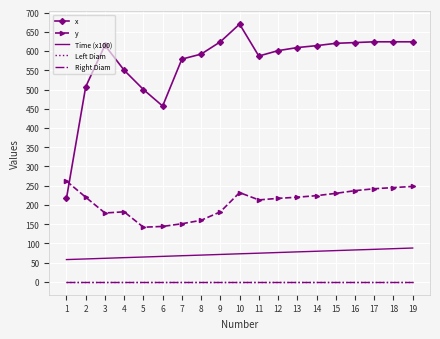

Reading left to right, list all the values displayed in this chart.

x: 1=217.0	2=507.0	3=615.0	4=550.0	5=500.0	6=457.0	7=579.0	8=592.0	9=624.0	10=670.0	11=587.0	12=601.0	13=609.0	14=614.0	15=620.0	16=622.0	17=624.0	18=624.0	19=624.0
y: 1=262.0	2=220.0	3=179.0	4=182.0	5=142.0	6=144.0	7=151.0	8=160.0	9=182.0	10=232.0	11=213.0	12=217.0	13=220.0	14=224.0	15=230.0	16=237.0	17=242.0	18=245.0	19=248.0
Time (x100): 1=57.9	2=59.5	3=61.2	4=62.9	5=64.5	6=66.2	7=67.9	8=69.5	9=71.2	10=72.9	11=74.5	12=76.2	13=77.9	14=79.5	15=81.2	16=82.9	17=84.5	18=86.2	19=87.9
Left Diam: 1=0.0	2=0.0	3=0.0	4=0.0	5=0.0	6=0.0	7=0.0	8=0.0	9=0.0	10=0.0	11=0.0	12=0.0	13=0.0	14=0.0	15=0.0	16=0.0	17=0.0	18=0.0	19=0.0
Right Diam: 1=0.0	2=0.0	3=0.0	4=0.0	5=0.0	6=0.0	7=0.0	8=0.0	9=0.0	10=0.0	11=0.0	12=0.0	13=0.0	14=0.0	15=0.0	16=0.0	17=0.0	18=0.0	19=0.0